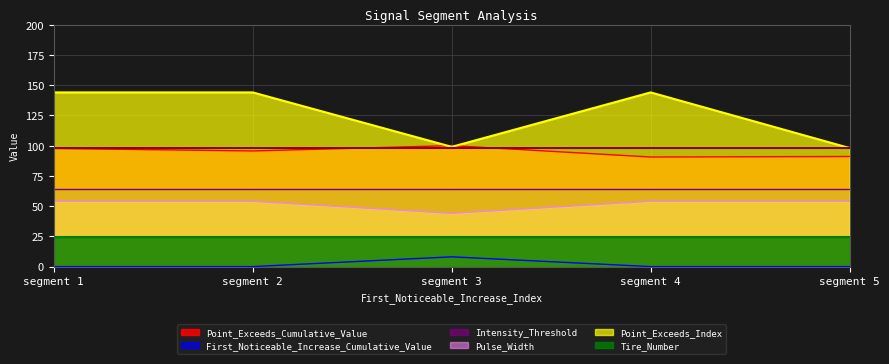

Count the number of data series in this chart.

6